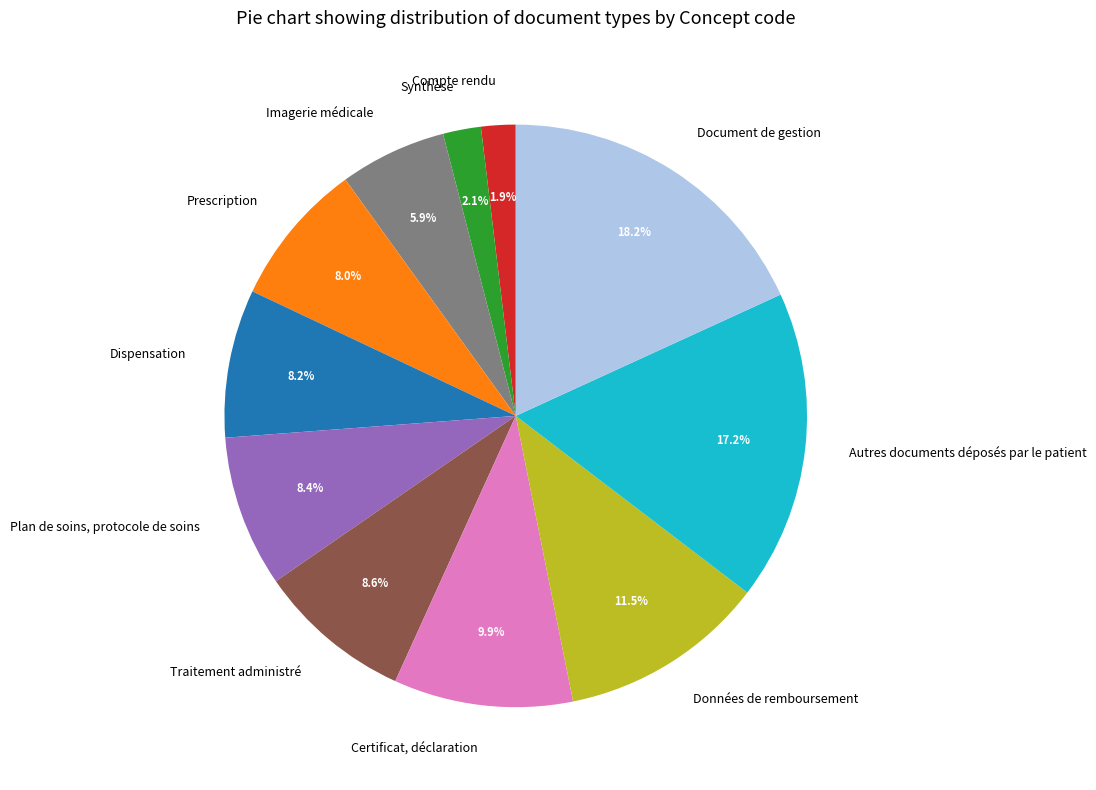

Which has a higher value, Compte rendu or Prescription?

Prescription